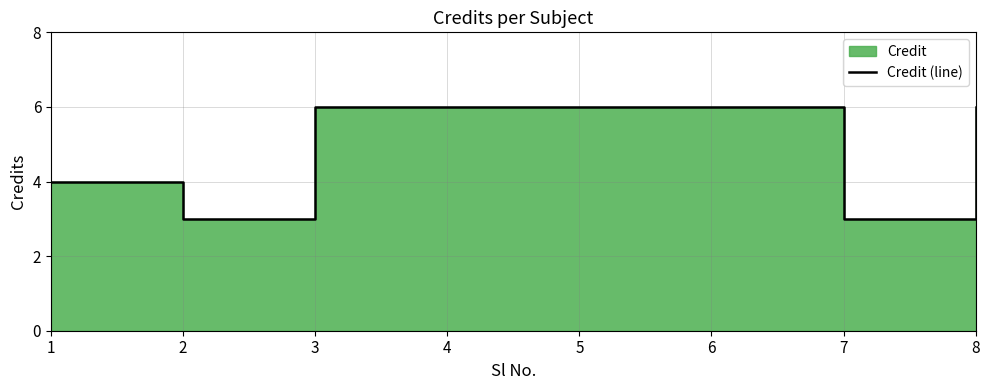

True or false: the data shows 2 at 6.

False